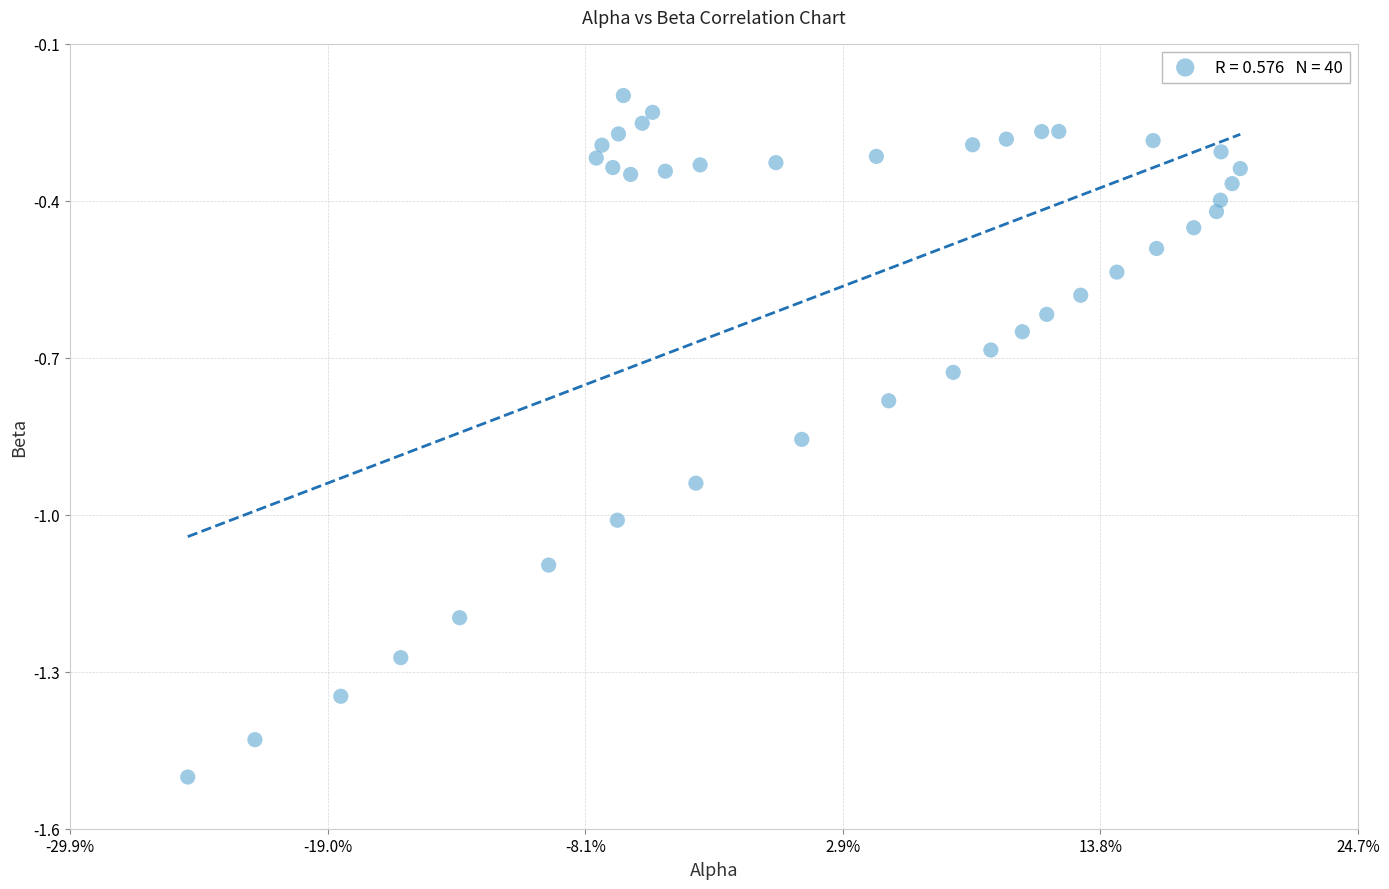

What is the range of X values (max minus min)?

0.4